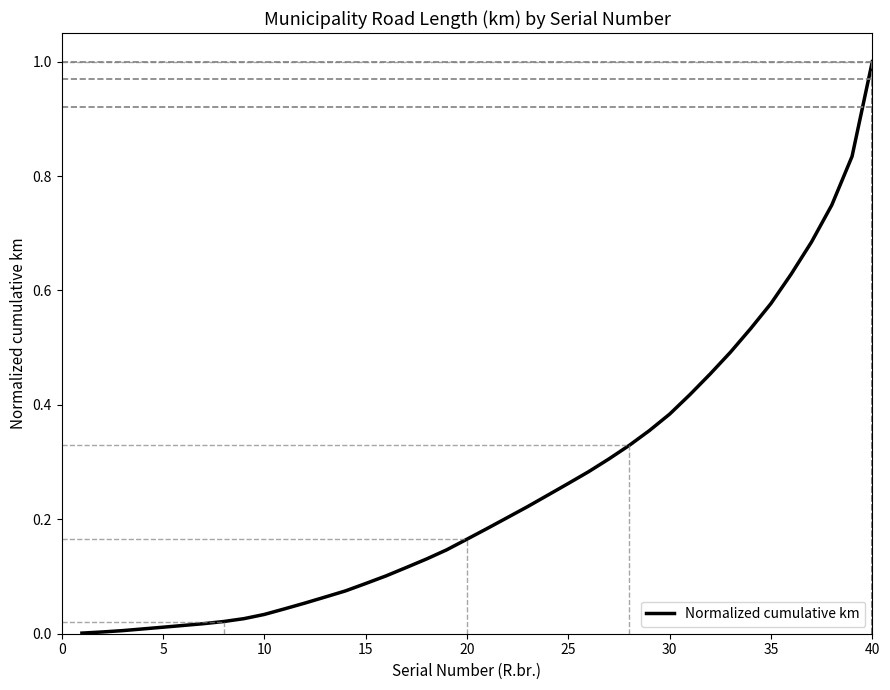

How many lines are shown in the chart?

1